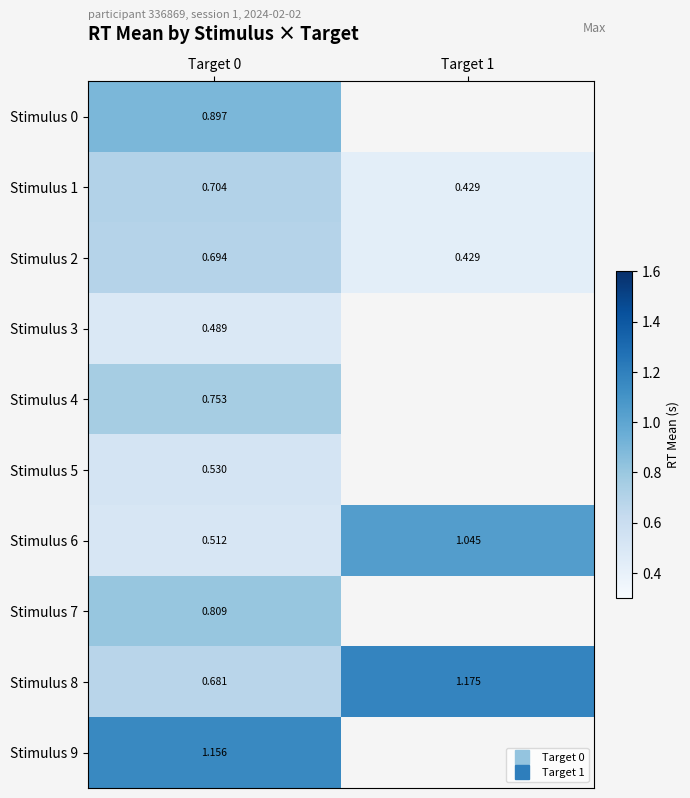

At how many categories does at least one series exceed 0?

2